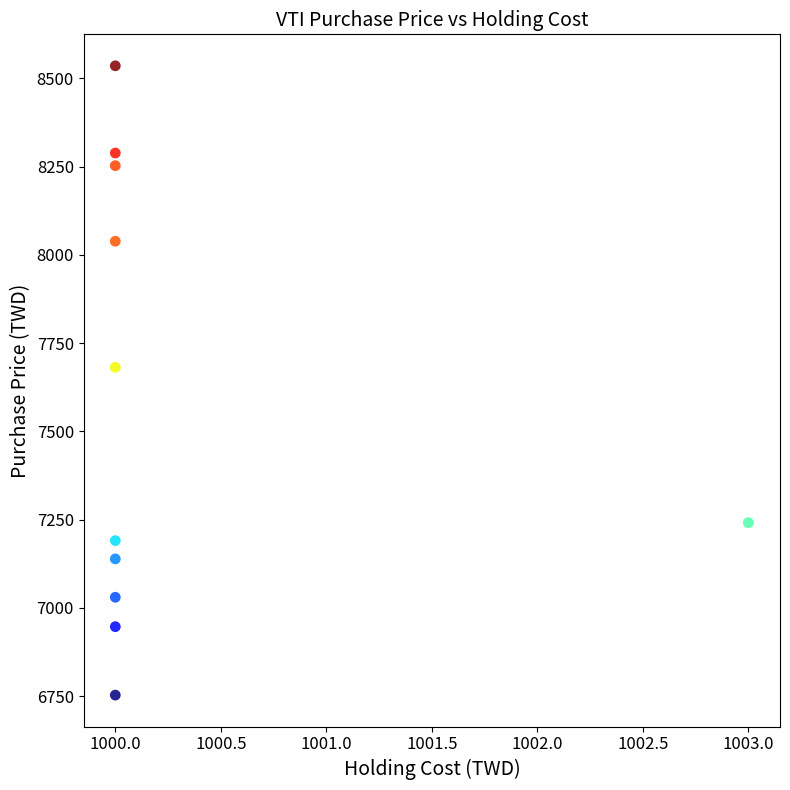

What is the average Y value?

7554.2